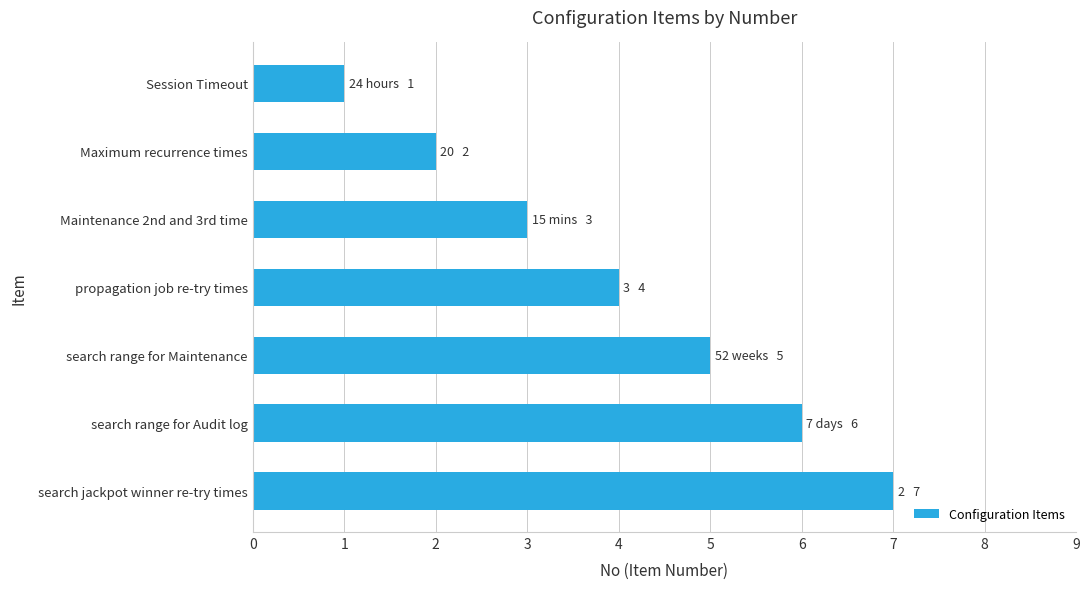

List the labels in order of value, largest first.

search jackpot winner re-try times, search range for Audit log, search range for Maintenance, propagation job re-try times, Maintenance 2nd and 3rd time, Maximum recurrence times, Session Timeout